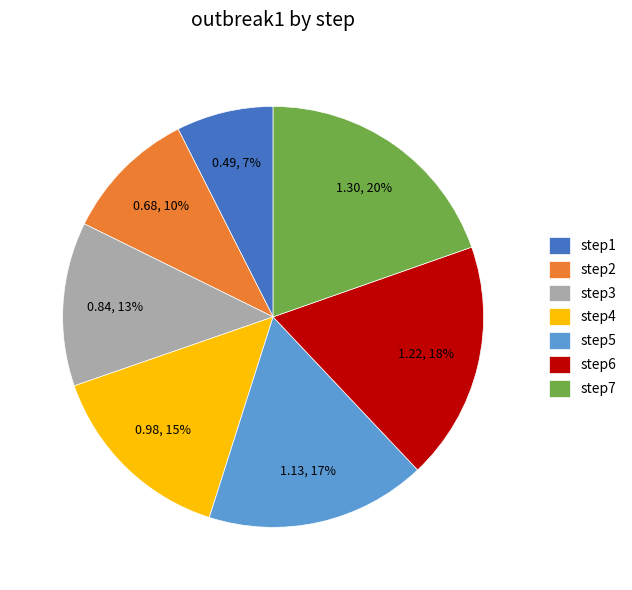

How many segments does this pie chart have?

7